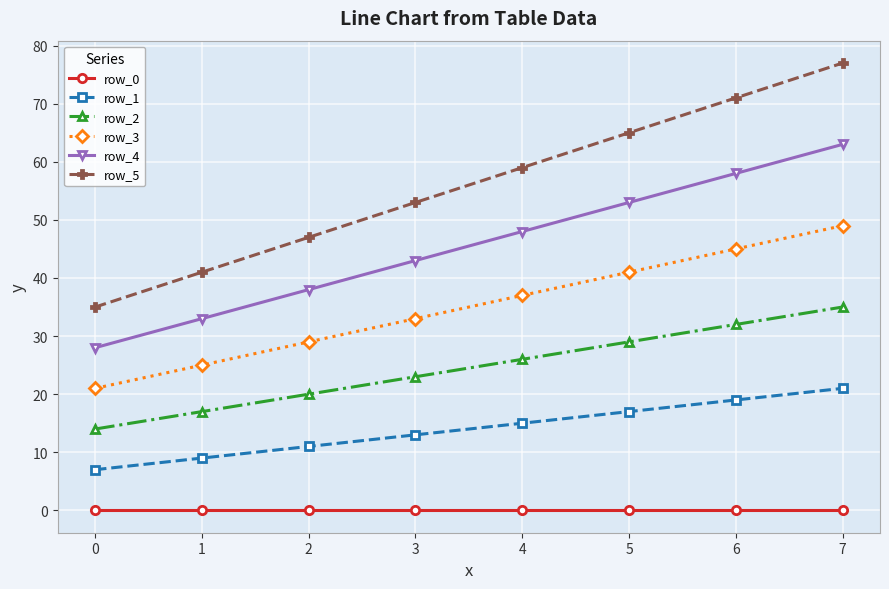

Is the value of row_4 at 5 greater than the value of row_0 at 2?

Yes